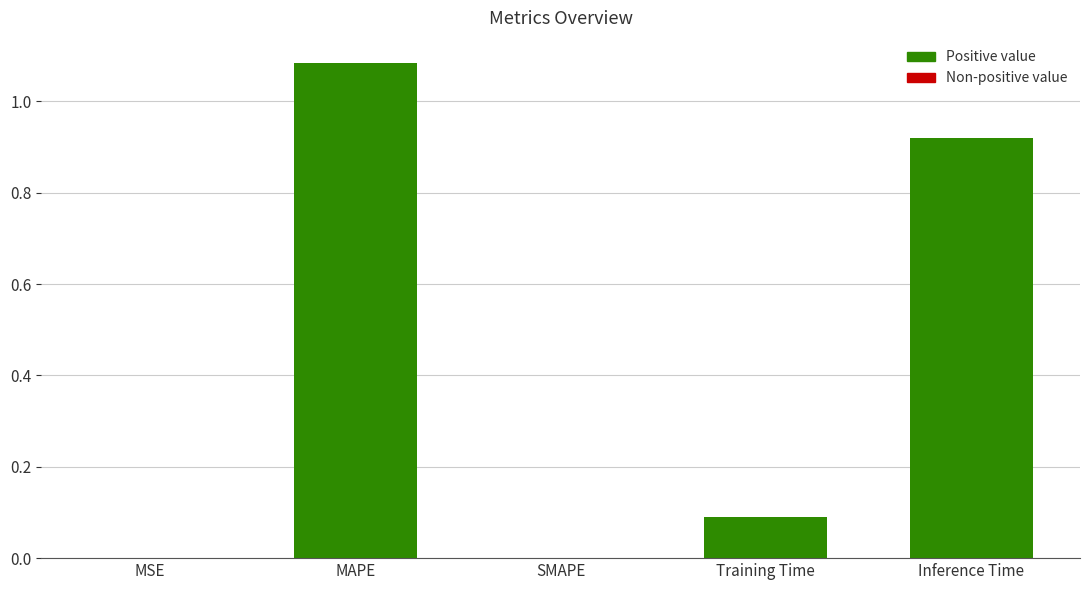

Is it true that the value at Training Time is 0.2?

False